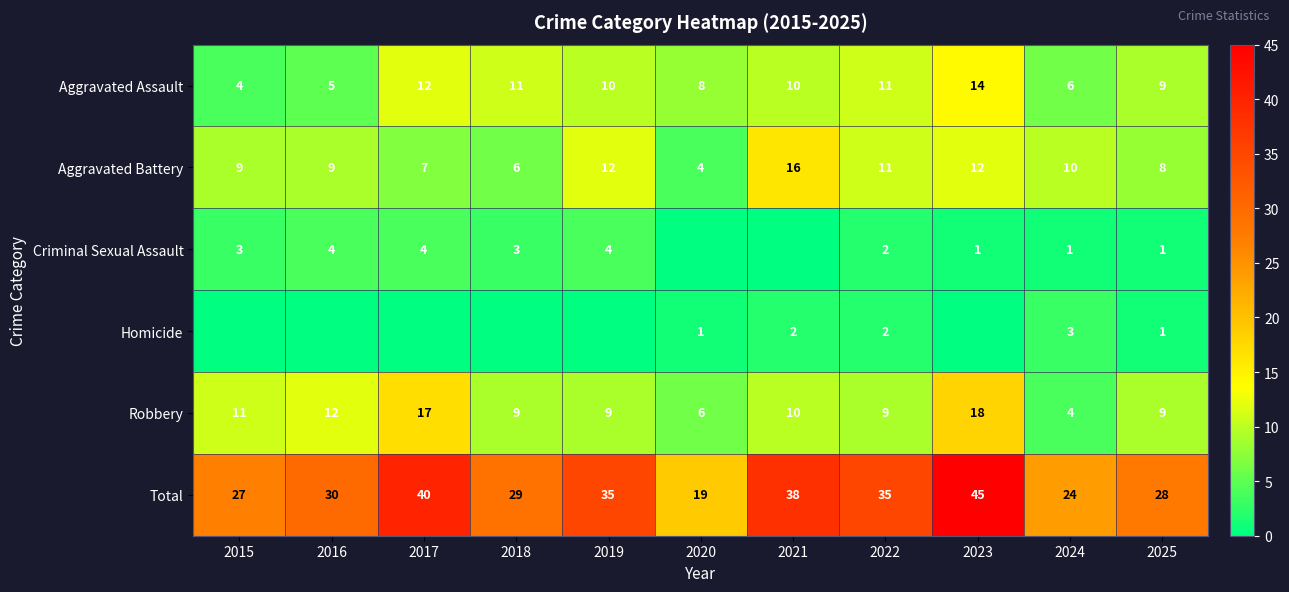

Between 2015 and 2016, which is larger?

2016